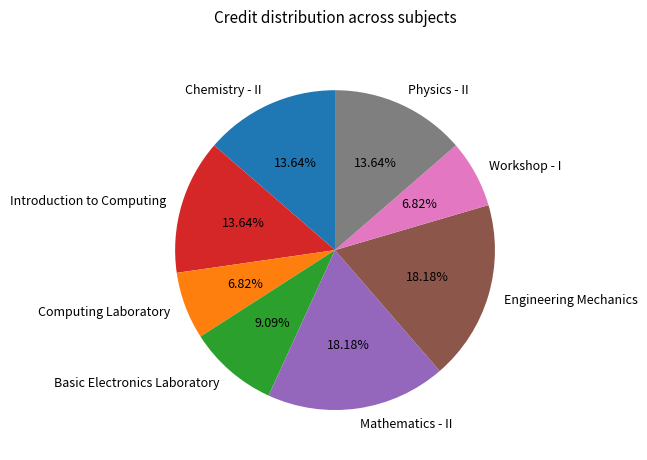

To the nearest percent, what is the combined percentage of Engineering Mechanics and Computing Laboratory?

25%